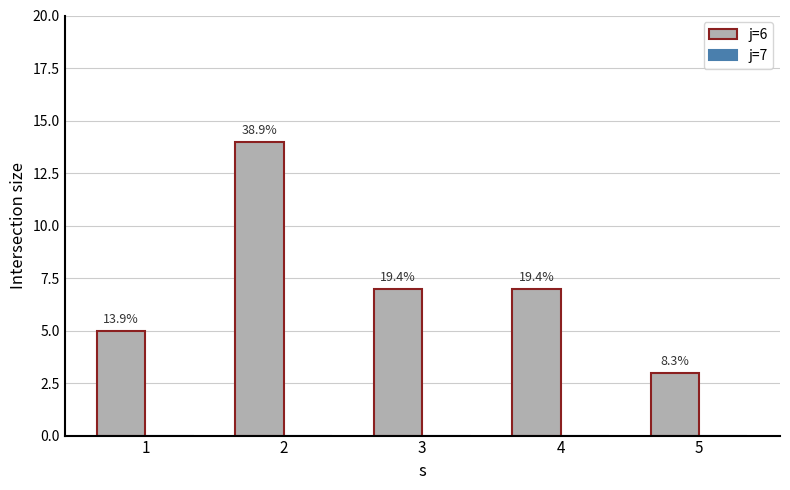

Are the bars horizontal?

No